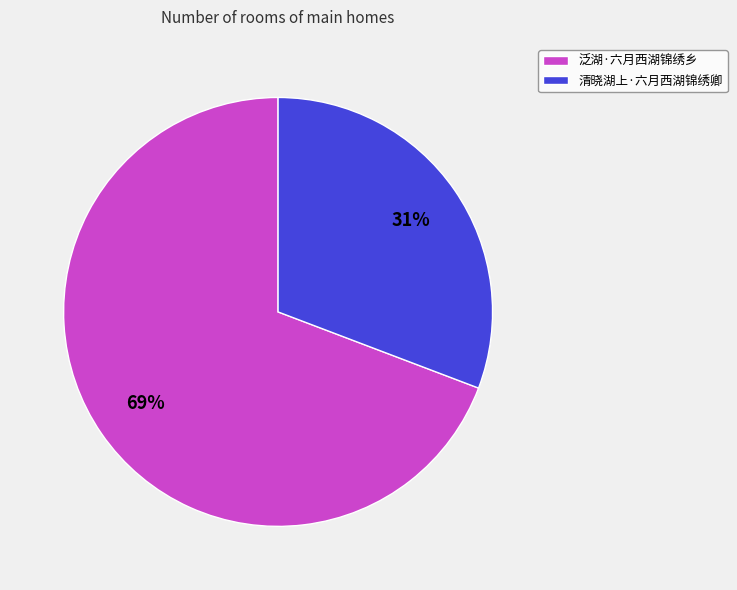

Which slice represents more than half of the pie?

泛湖·六月西湖锦绣乡